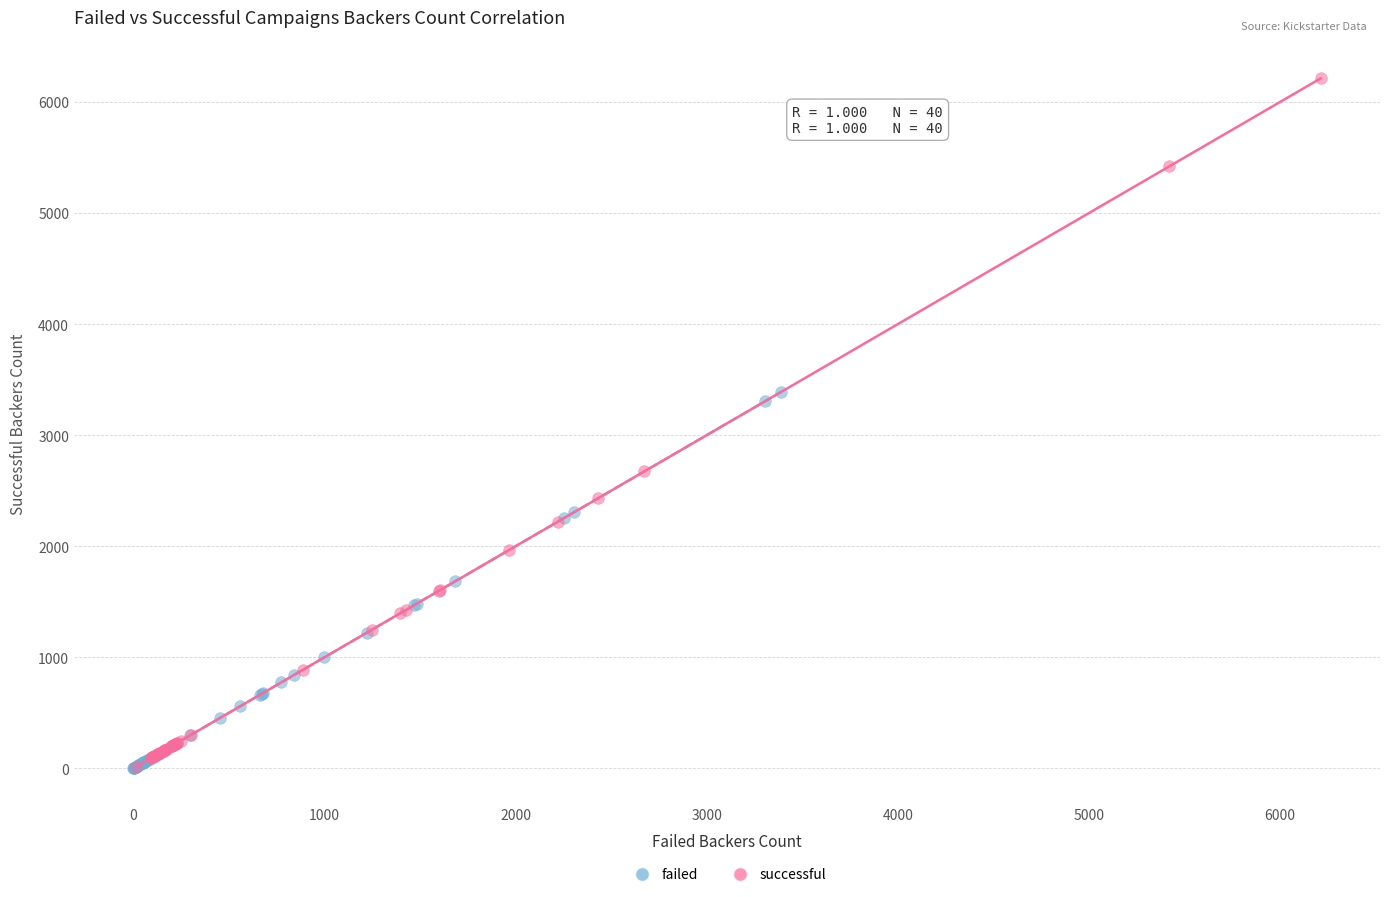

Which series has the widest spread of Y values?

successful